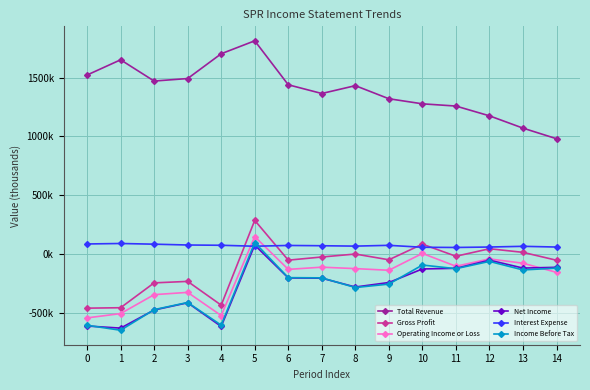

What are all the series names shown in the legend?

Total Revenue, Gross Profit, Operating Income or Loss, Net Income, Interest Expense, Income Before Tax